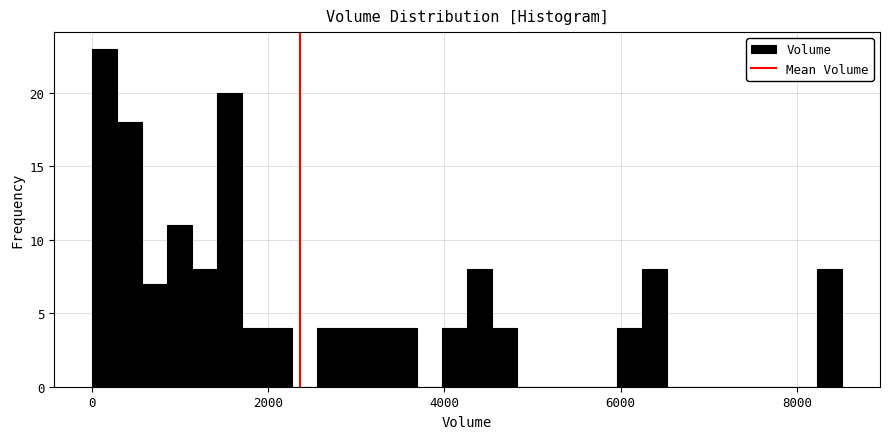

Around what value on the x-axis is the tallest bar? Give the approximate position of its centre, as read against the axis.

200